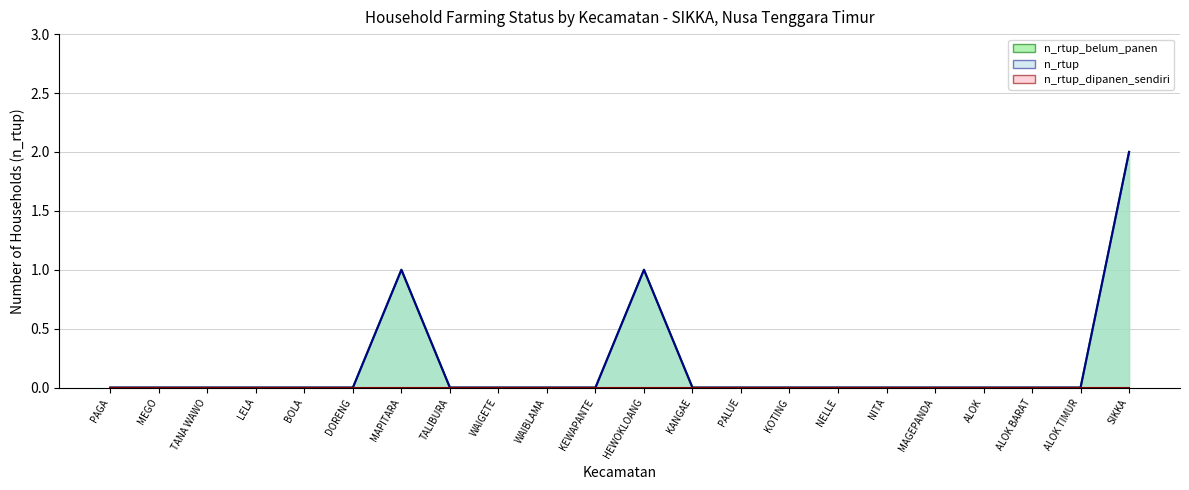

Does the chart display data point markers on the line(s)?

No